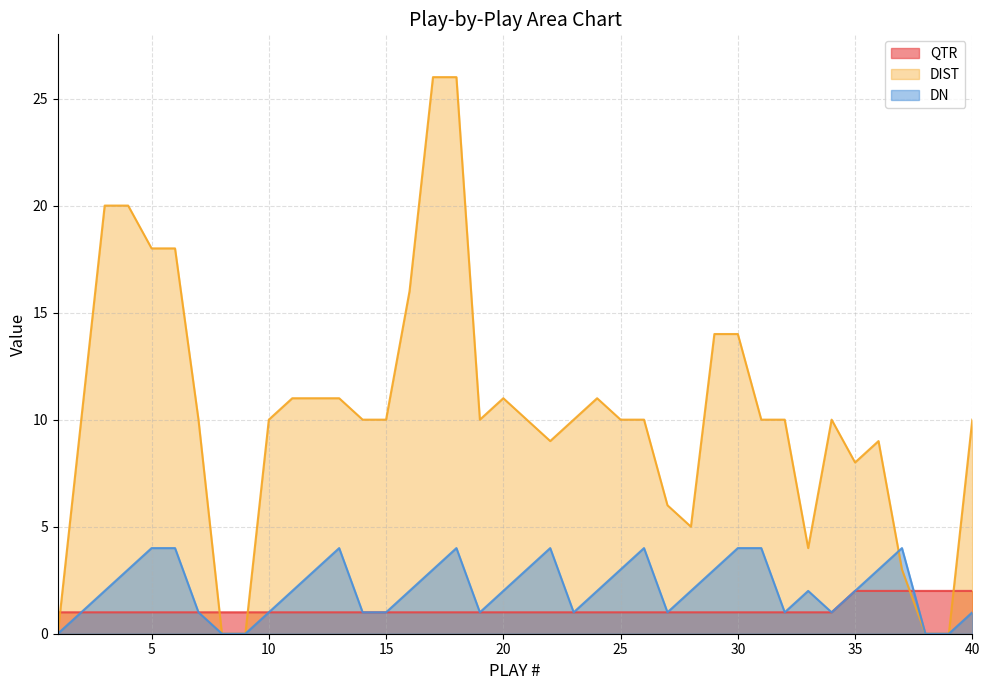

What are all the series names shown in the legend?

QTR, DIST, DN